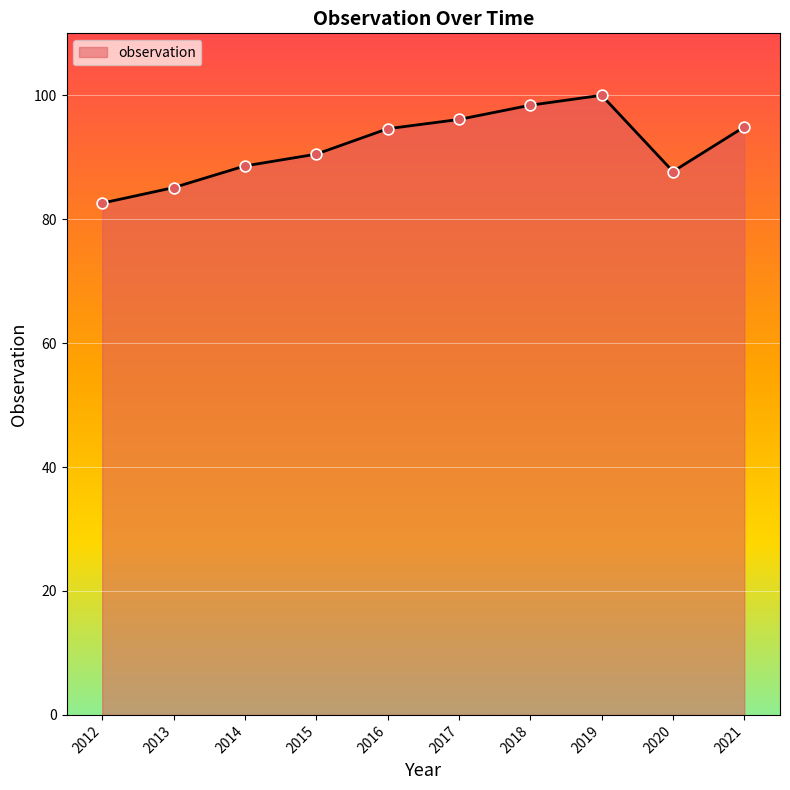

What is the ratio of the value at 2012 to the value at 2021?

0.9